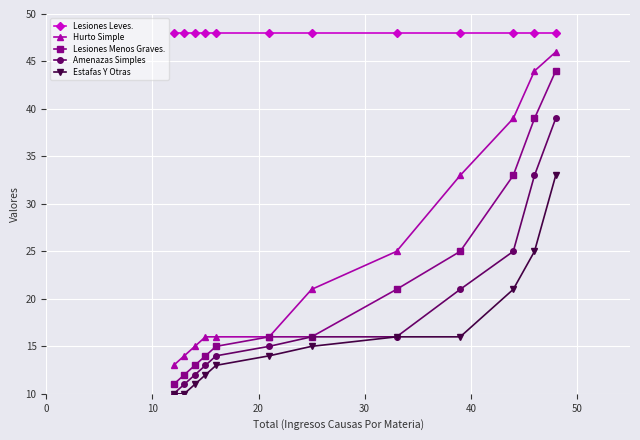

How many lines are shown in the chart?

5